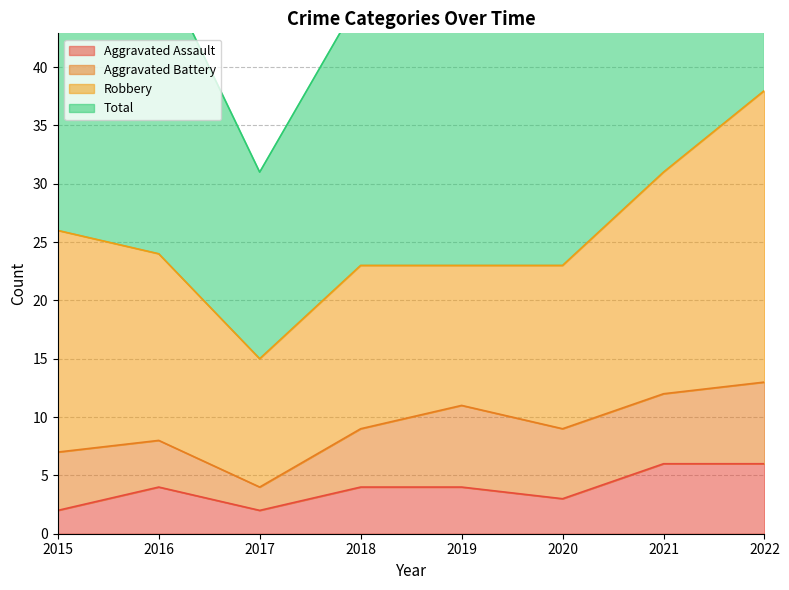

What is the maximum value for Aggravated Assault?

6